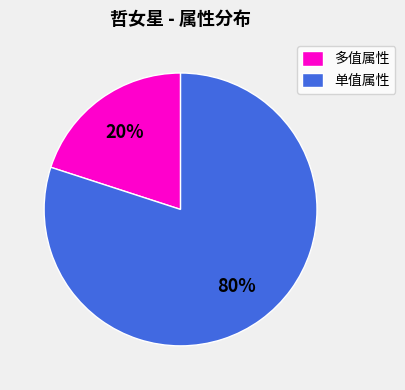

What is the smallest slice in the pie chart?

多值属性